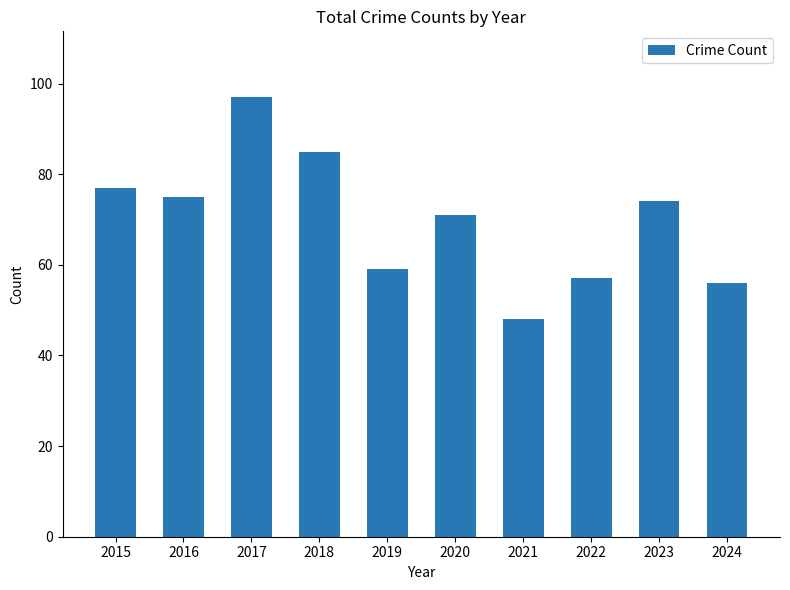

What is the greatest value displayed?

97